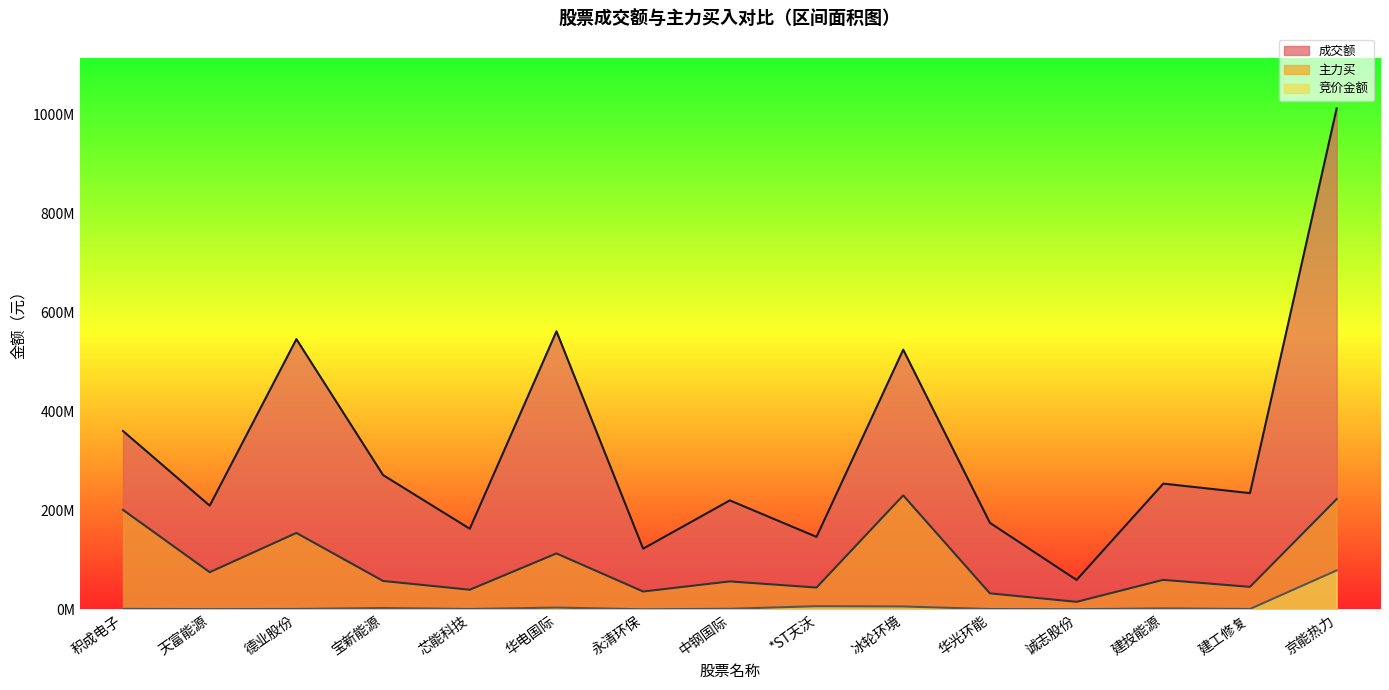

What position from the right is 建投能源?

3